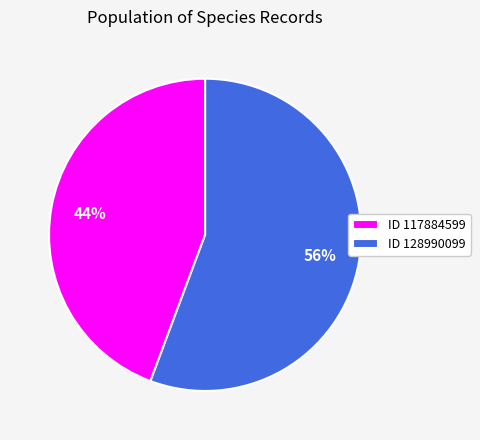

The ID 128990099 slice represents 46% of the pie. True or false?

False